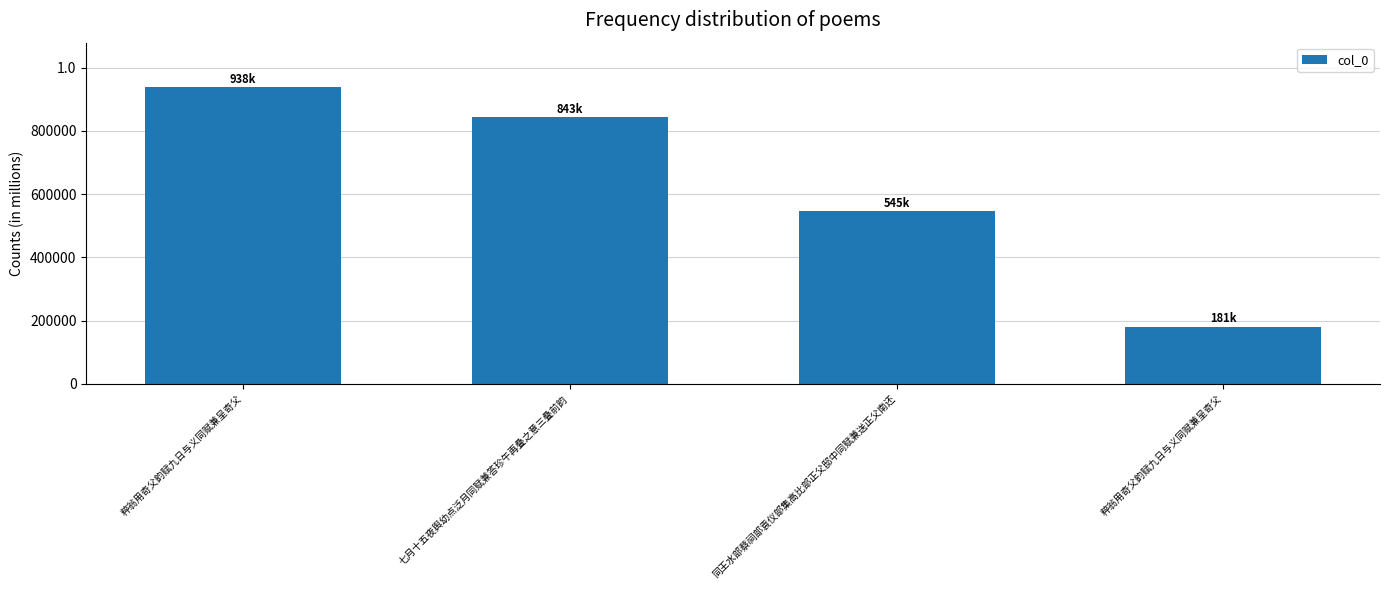

Does the chart contain any negative values?

No